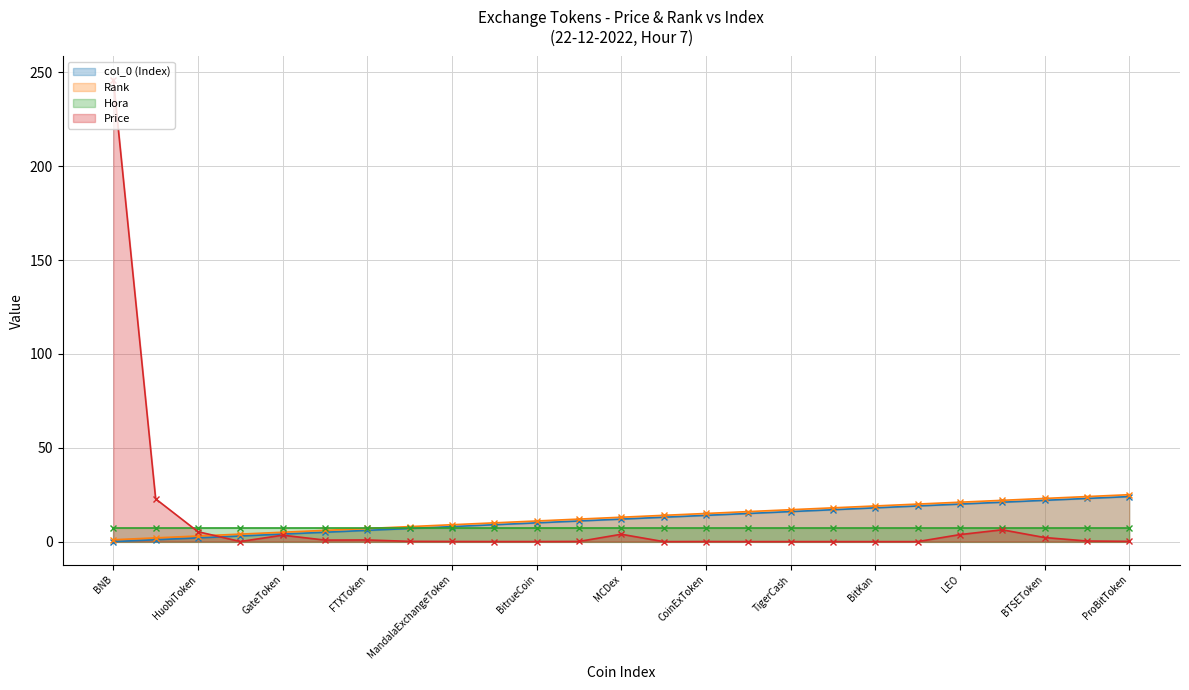

Is it true that Rank equals 9.8 at ProBitToken?

False